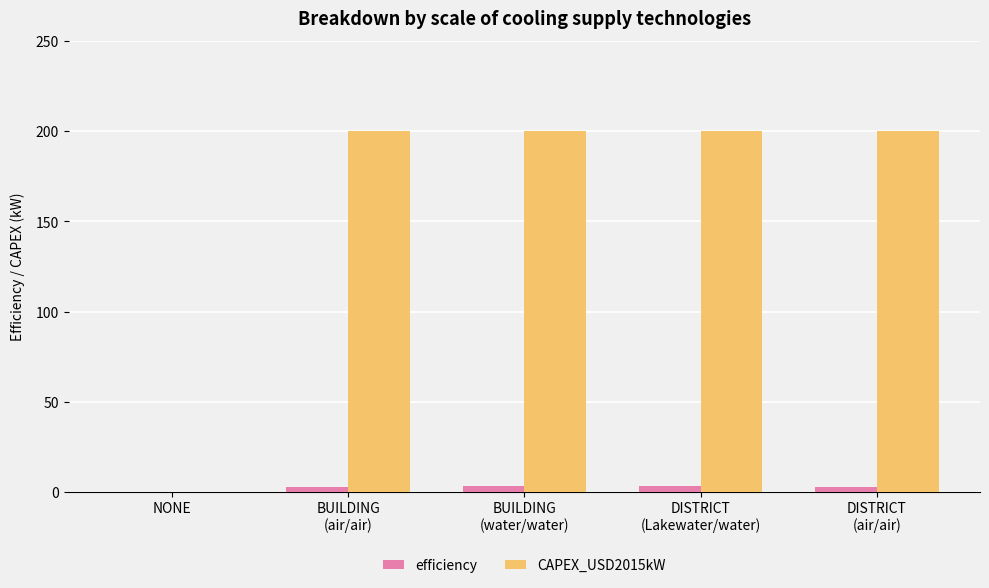

What is the greatest value displayed?

200.0